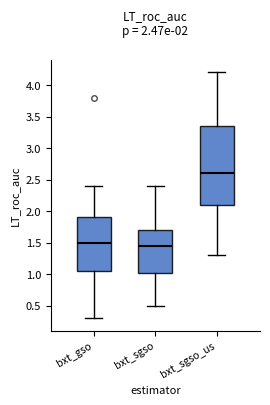

Reading left to right, read every box against the y-axis: the position of its median line, the range the box covers, and the ends of its whiskers. The values are not printed on the chart, so give them approximately, as read against the axis.

bxt_gso: median 1.50, box 1.05 to 1.90, whiskers 0.30 to 2.40
bxt_sgso: median 1.45, box 1.05 to 1.70, whiskers 0.50 to 2.40
bxt_sgso_us: median 2.60, box 2.10 to 3.35, whiskers 1.30 to 4.20